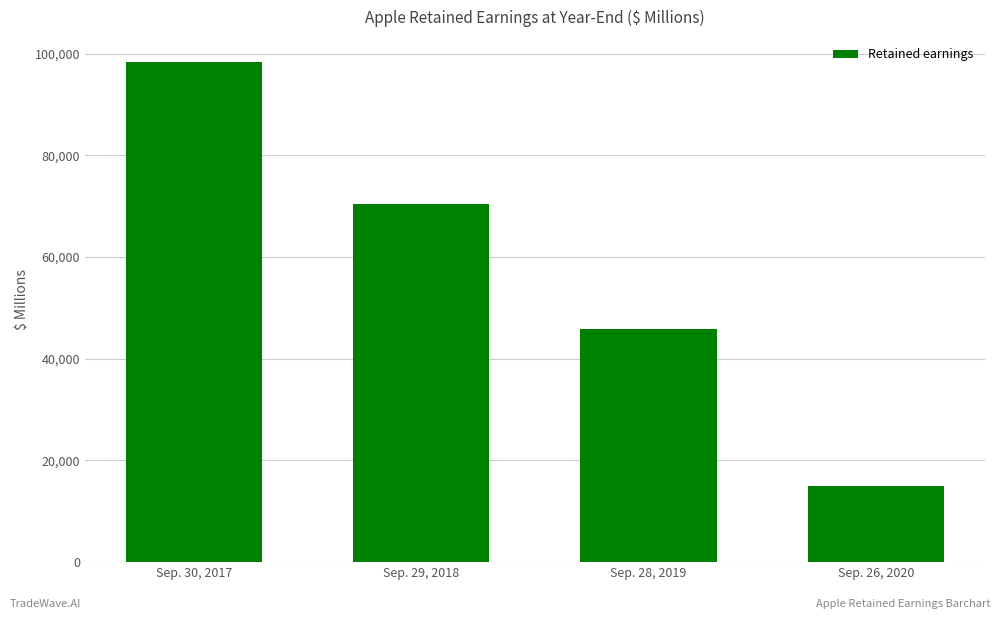

Reading left to right, extract all data points from this chart.

98330	70400	45898	14966